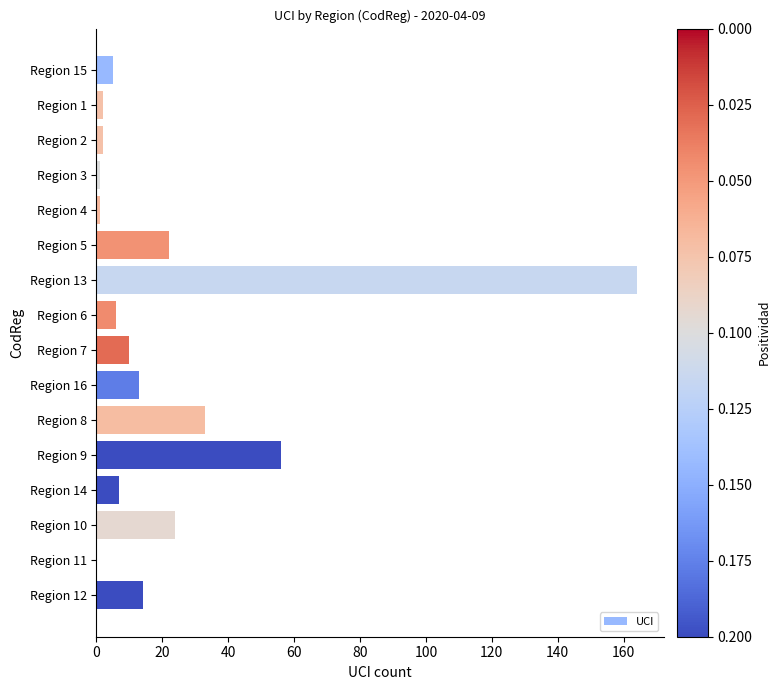

What is the greatest value displayed?

164